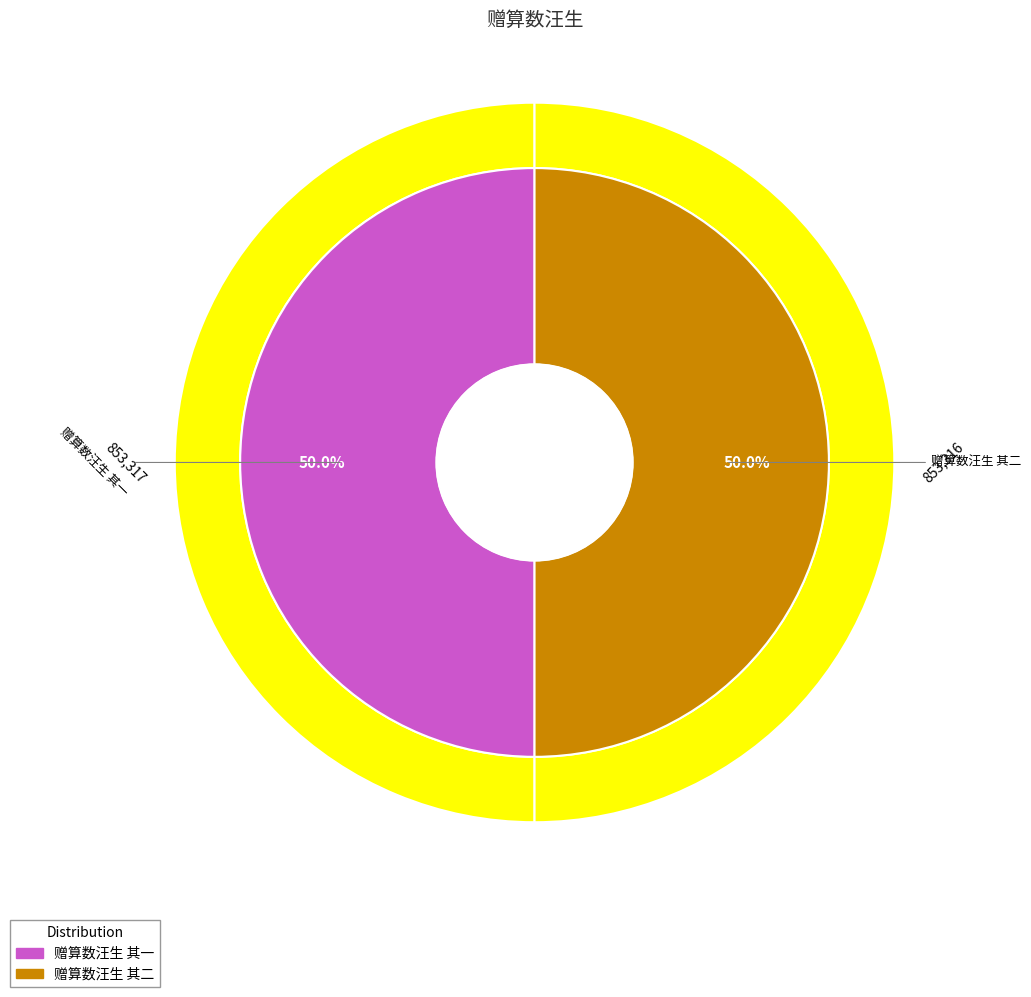

How many slices are in this pie chart?

2